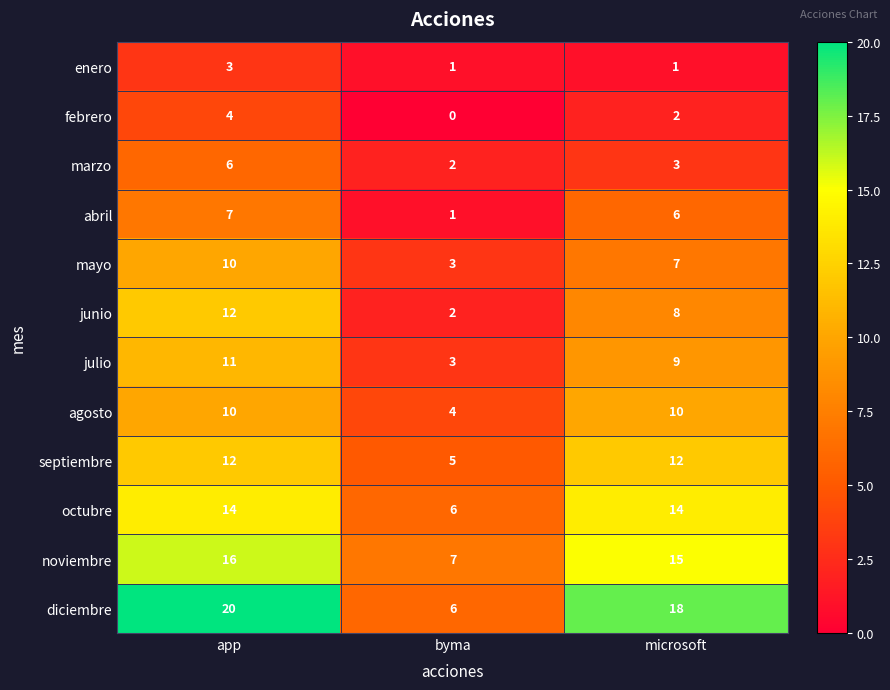

True or false: diciembre has a value of 6 at byma.

True